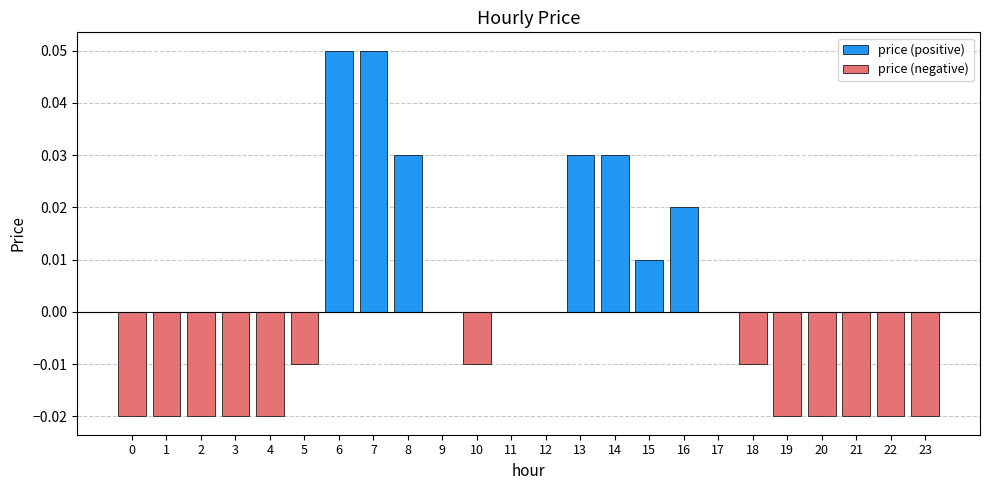

The value of price (positive) at 20 is 0.0. True or false?

True